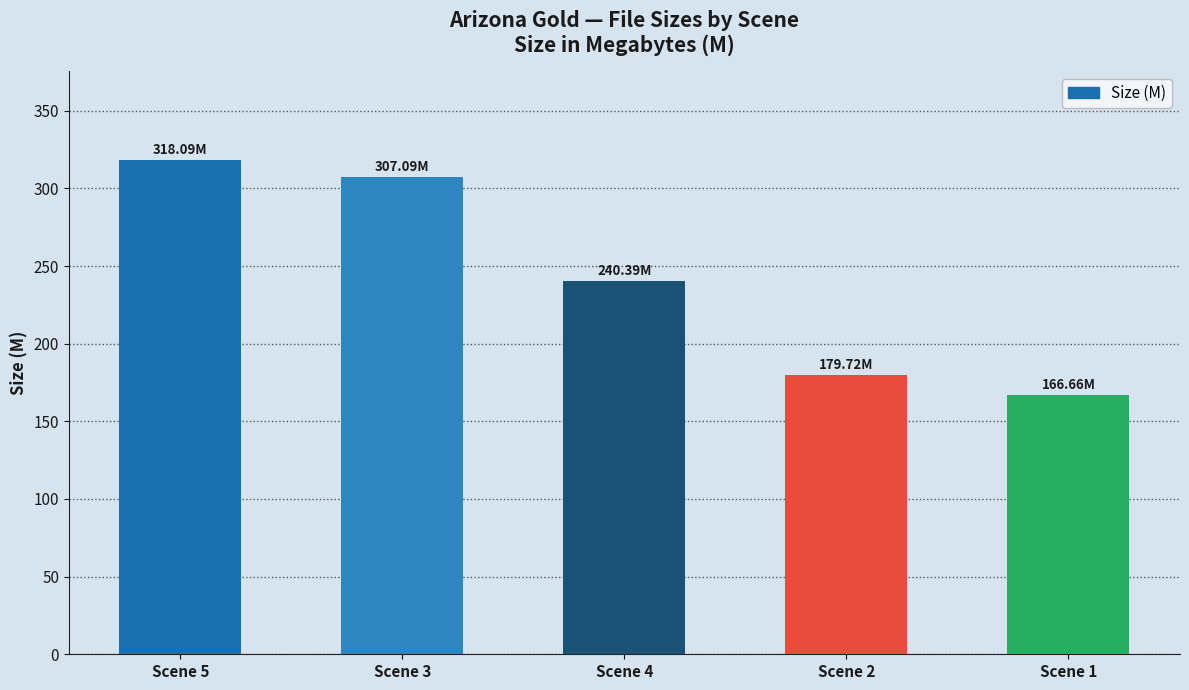

What is the change in value from Scene 2 to Scene 1?

-13.1